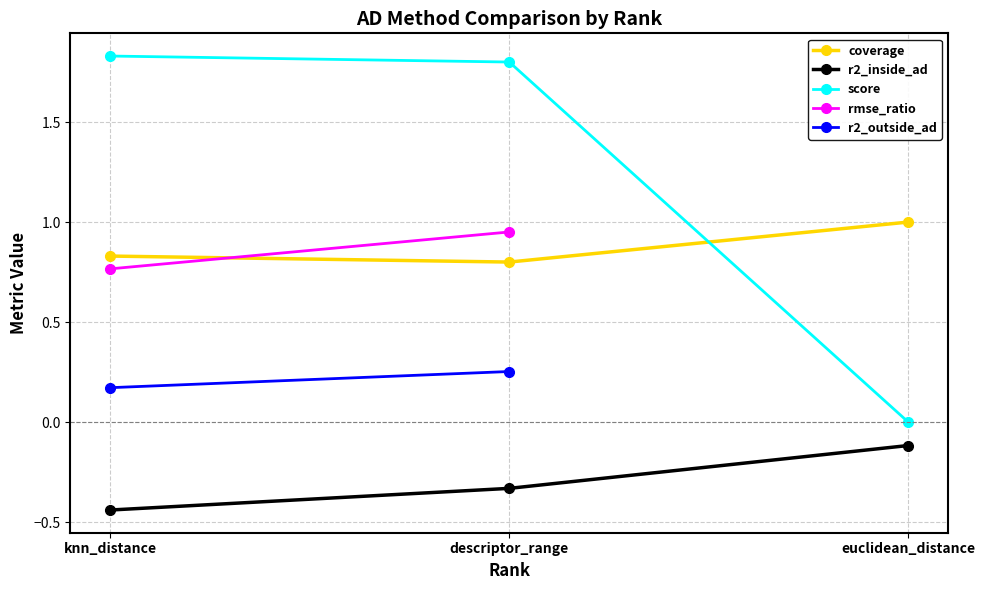

At which label does score reach its minimum?

euclidean_distance